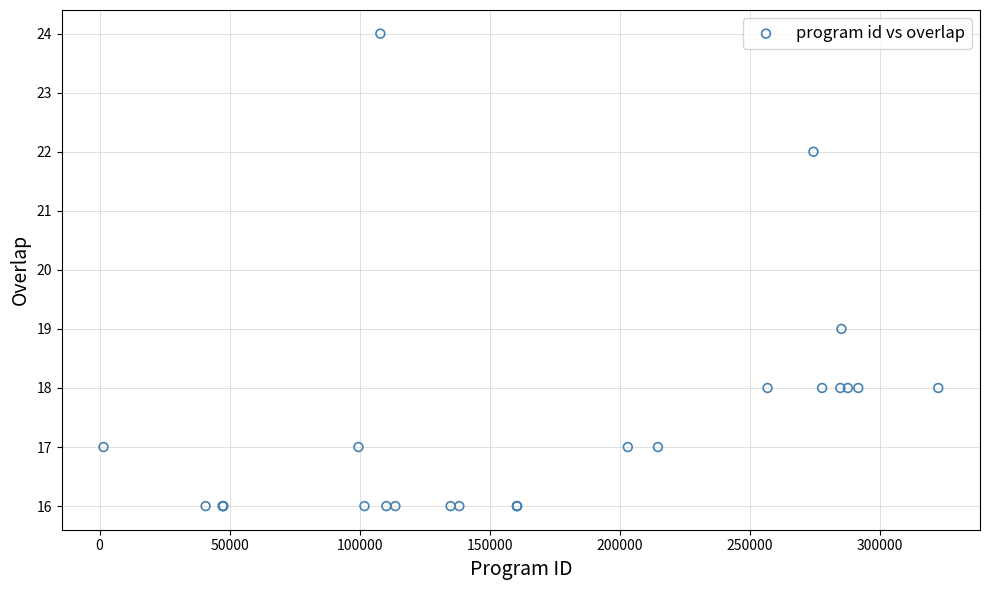

What Y value in the scatter plot is closest to 20?

19